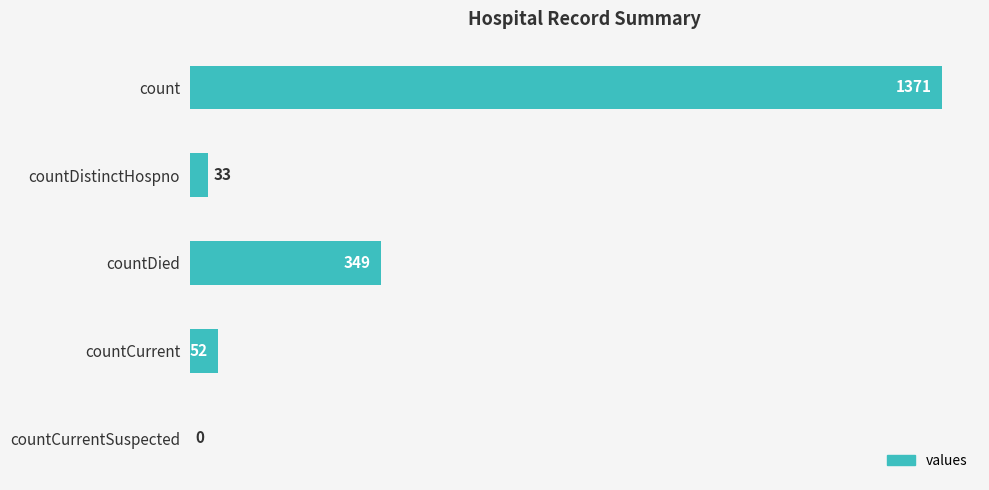

True or false: the data shows 0 at countCurrentSuspected.

True